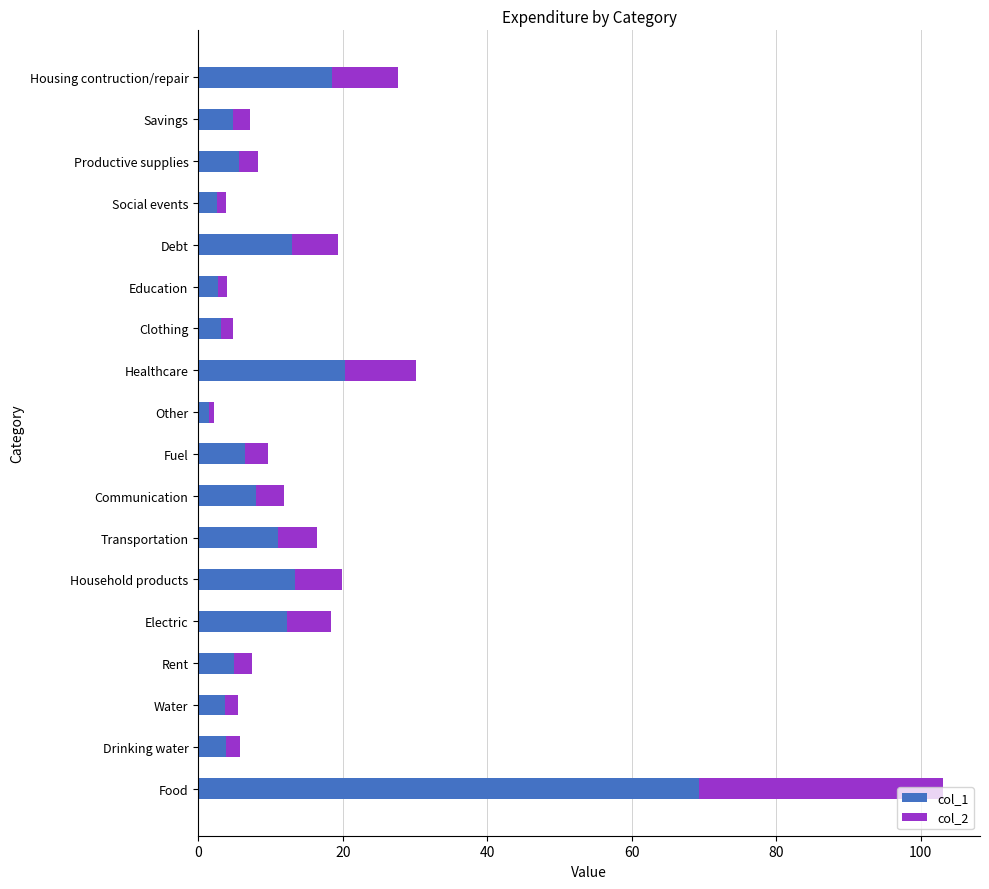

What is the difference between the maximum and minimum values in the col_1 series?

67.8